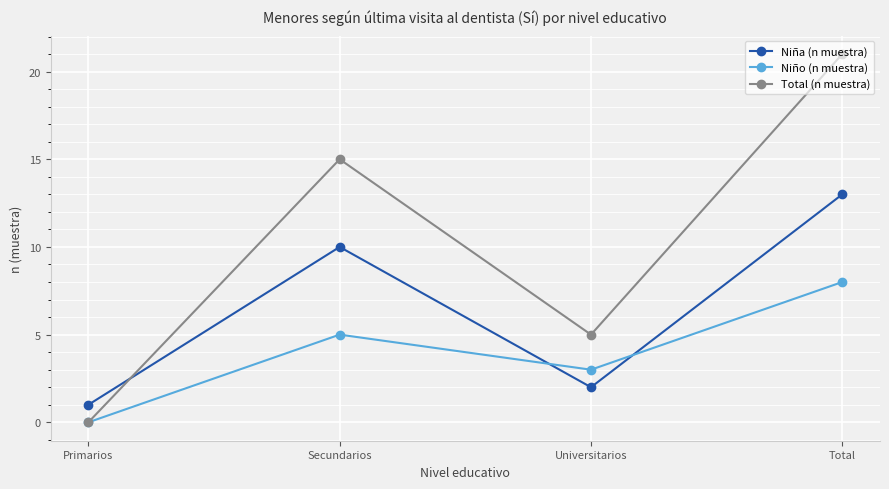

Reading left to right, list all the values displayed in this chart.

Niña (n muestra): 1	10	2	13
Niño (n muestra): 0	5	3	8
Total (n muestra): 0	15	5	21